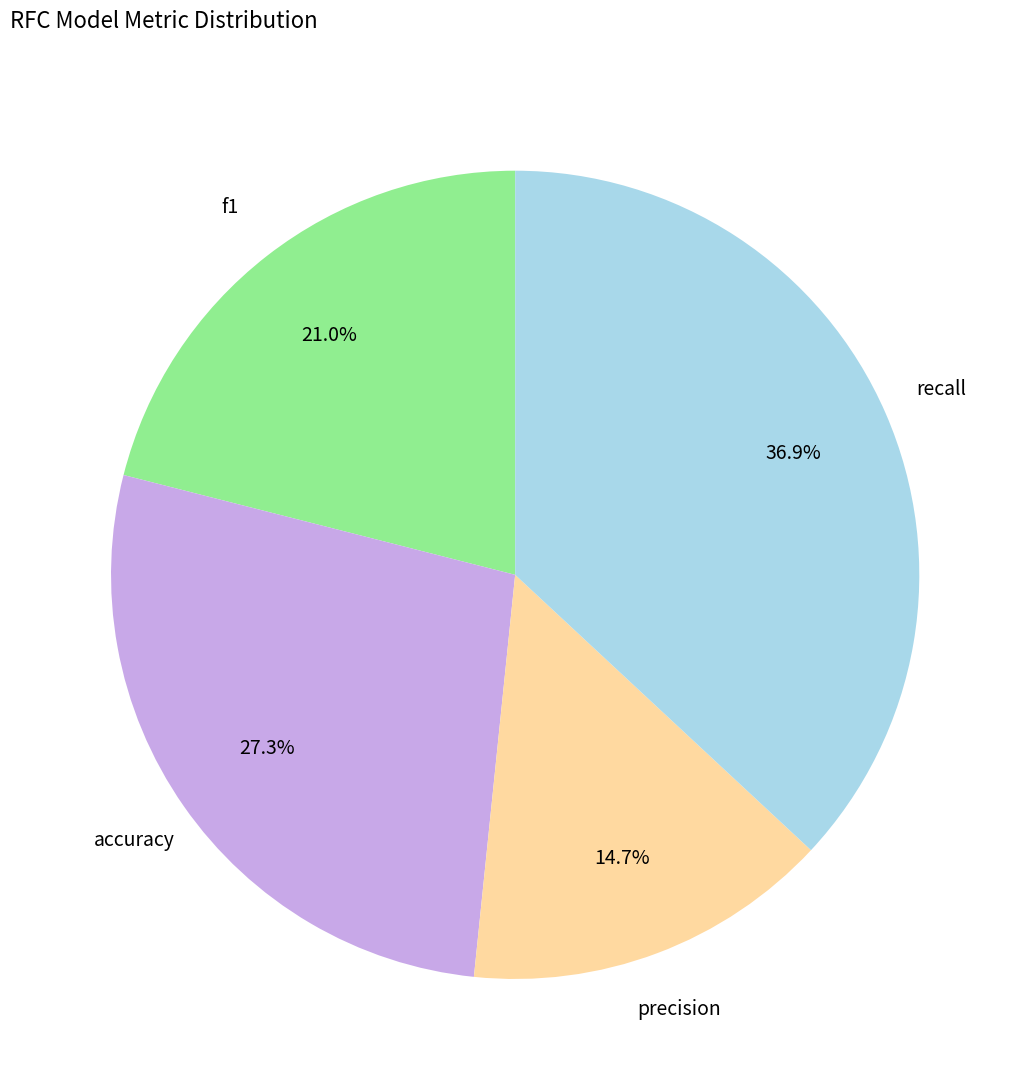

Is there a majority slice in this chart?

No